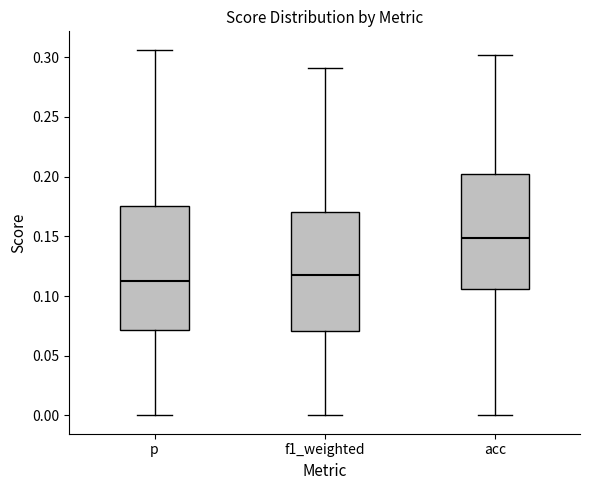

Reading left to right, transcribe this box plot: for each box, give where its median line is, the range the box spans, and where its two whiskers end, as read against the y-axis. The values are not printed on the chart, so give them approximately, as read against the axis.

p: median 0.115, box 0.070 to 0.175, whiskers 0.000 to 0.305
f1_weighted: median 0.115, box 0.070 to 0.170, whiskers 0.000 to 0.290
acc: median 0.150, box 0.105 to 0.200, whiskers 0.000 to 0.300